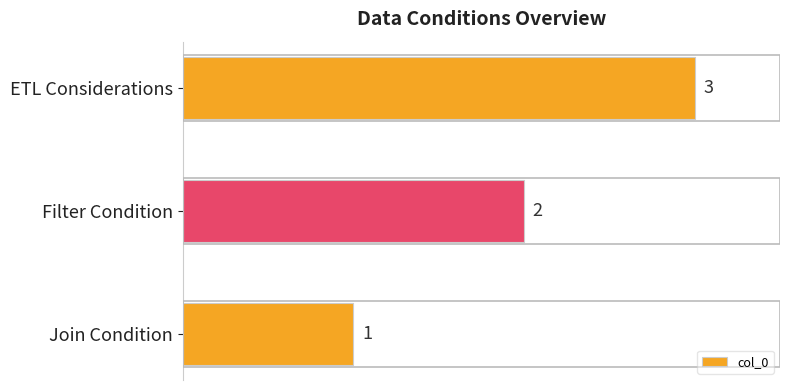

List the labels in order of value, largest first.

ETL Considerations, Filter Condition, Join Condition